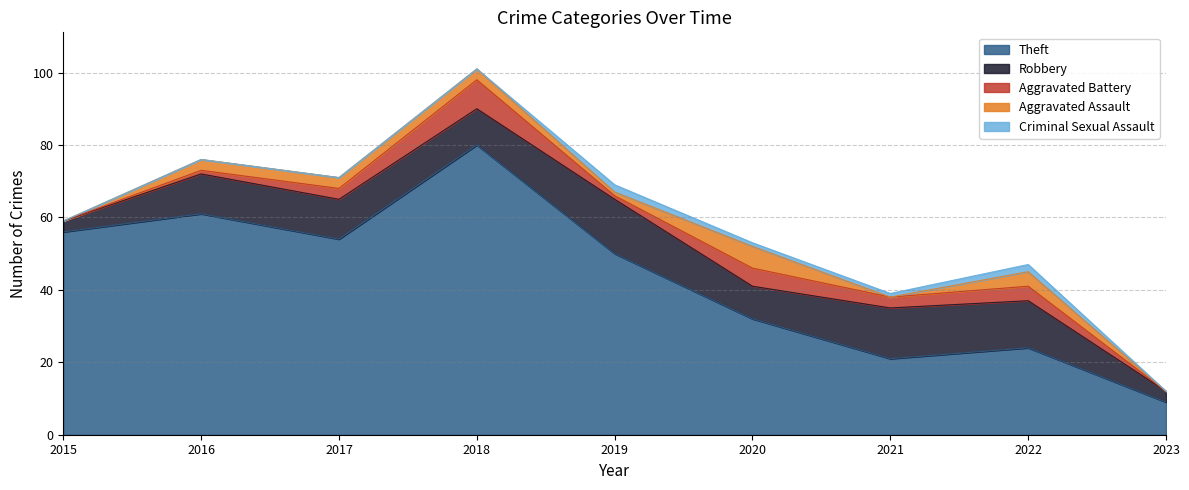

At which label is Criminal Sexual Assault closest to 1?

2020